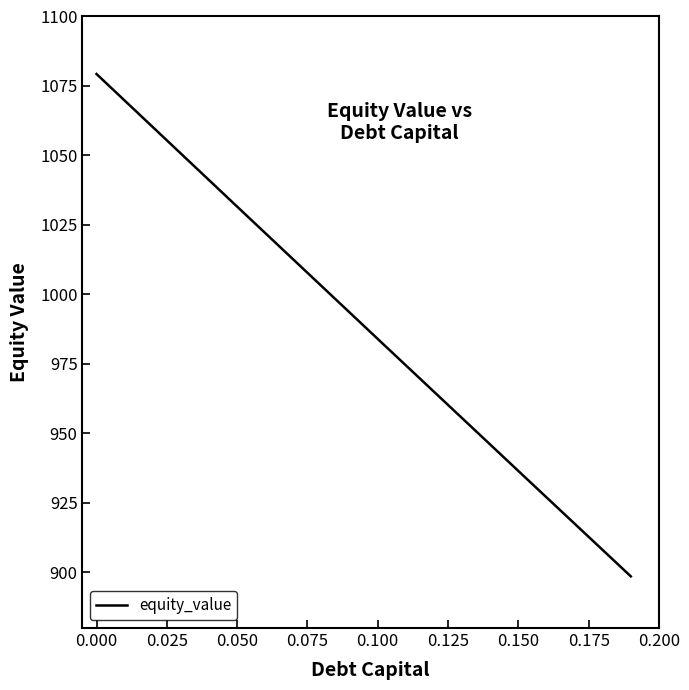

What is the difference between the maximum and minimum values?

180.7